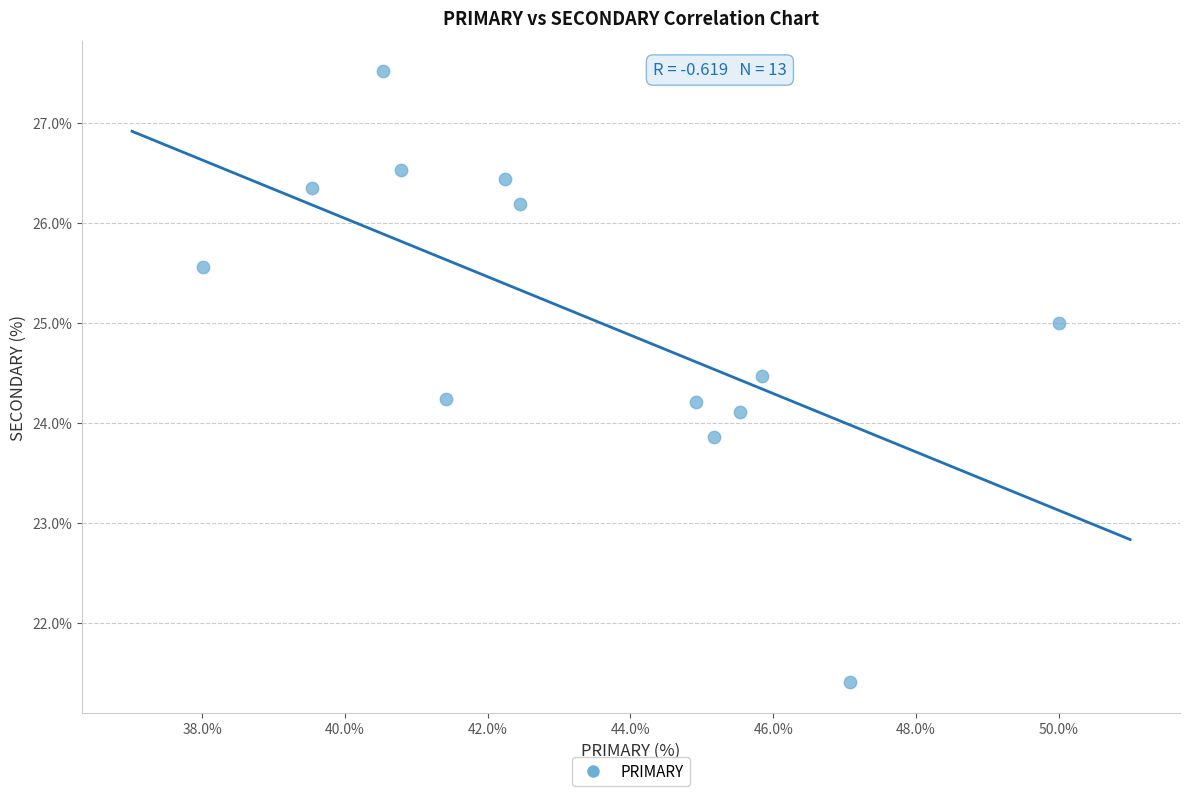

What is the range of X values (max minus min)?

12.0